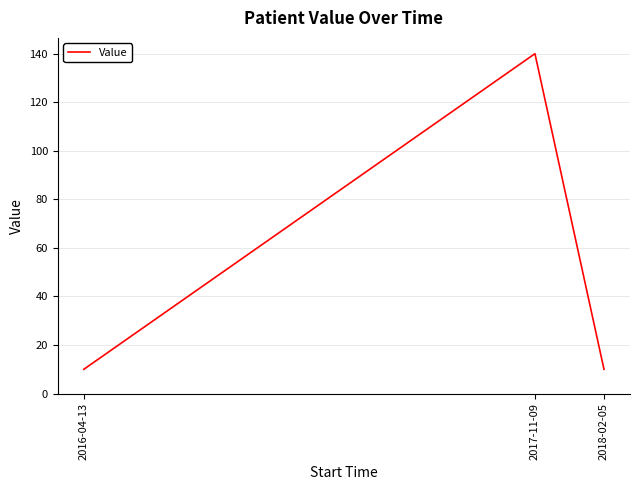

Reading left to right, list all the values displayed in this chart.

10.0	140.0	10.0